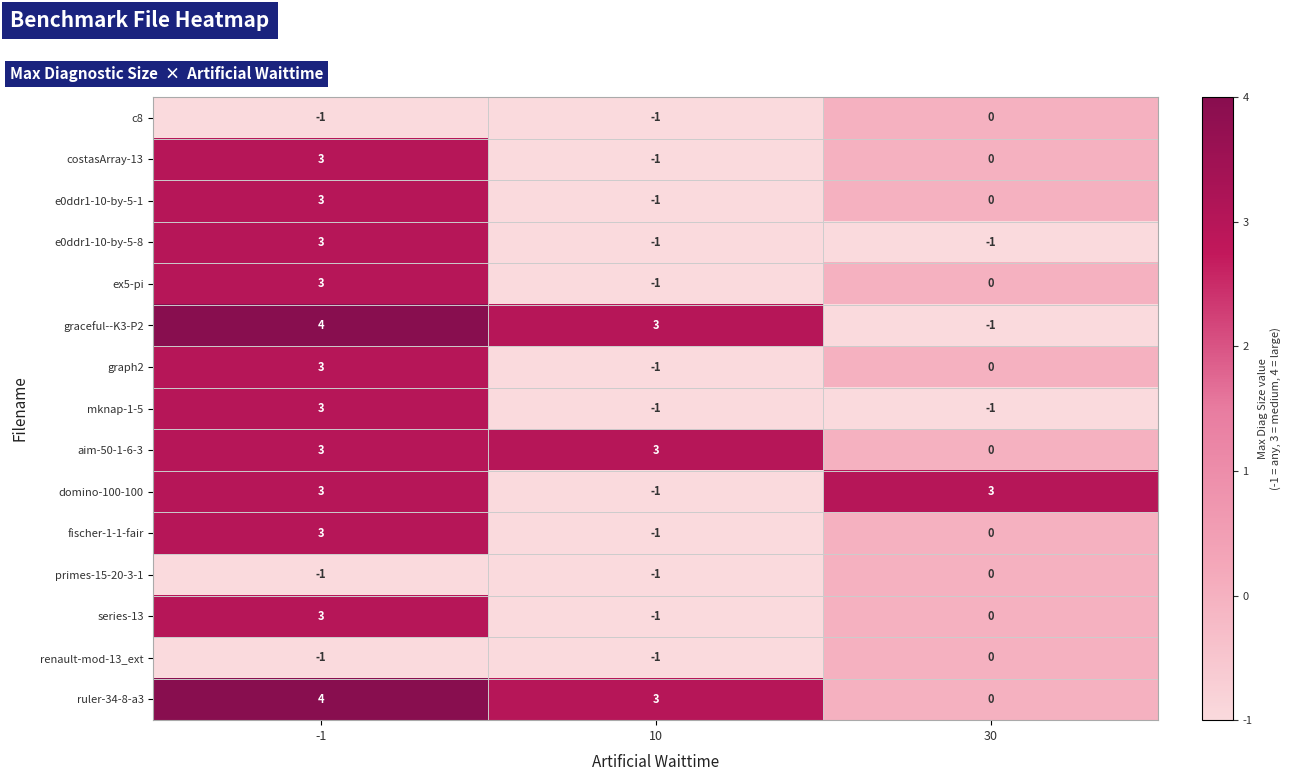

At how many categories does at least one series exceed 2?

3